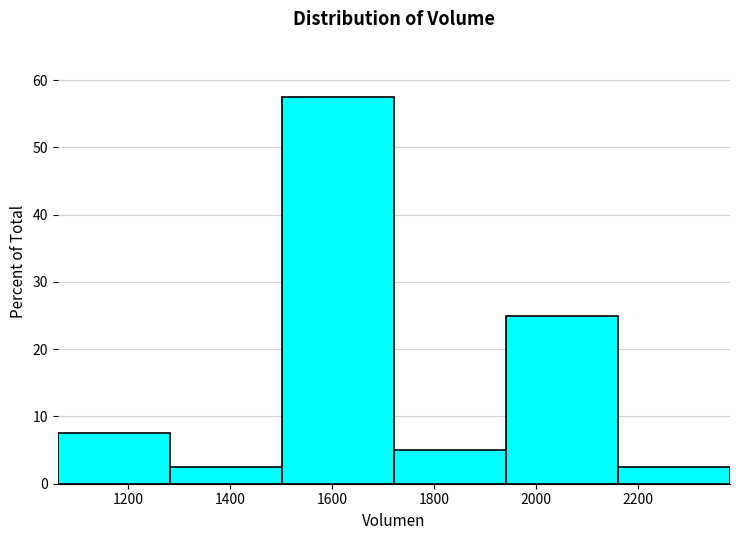

Reading left to right, transcribe this chart: for each bar, give the range it covers on the x-axis and its height. Neither the bar edges nor the heights are printed on the chart, so give them approximately, as read against the axes.

1060 to 1280: 8
1280 to 1500: 3
1500 to 1720: 58
1720 to 1940: 5
1940 to 2160: 25
2160 to 2380: 3